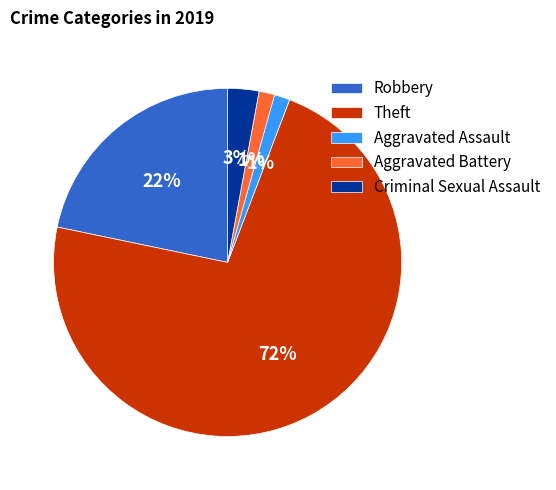

Combined, do Theft and Aggravated Assault account for over 50%?

Yes